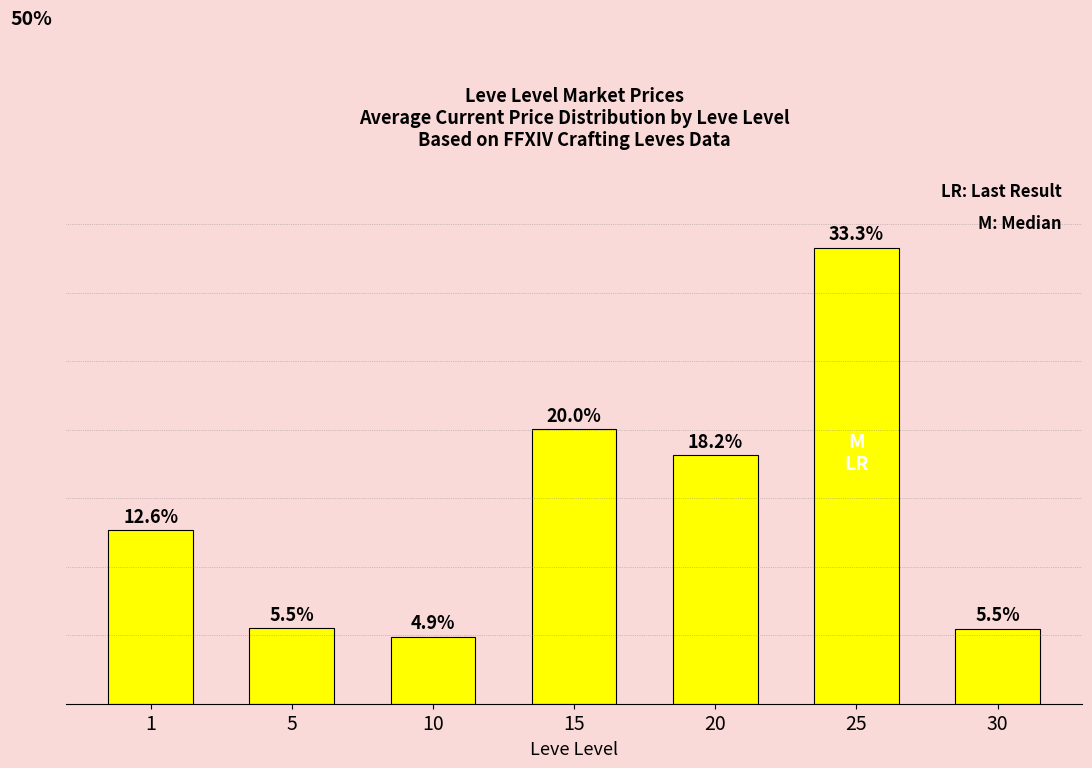

What is the average value?

14.3